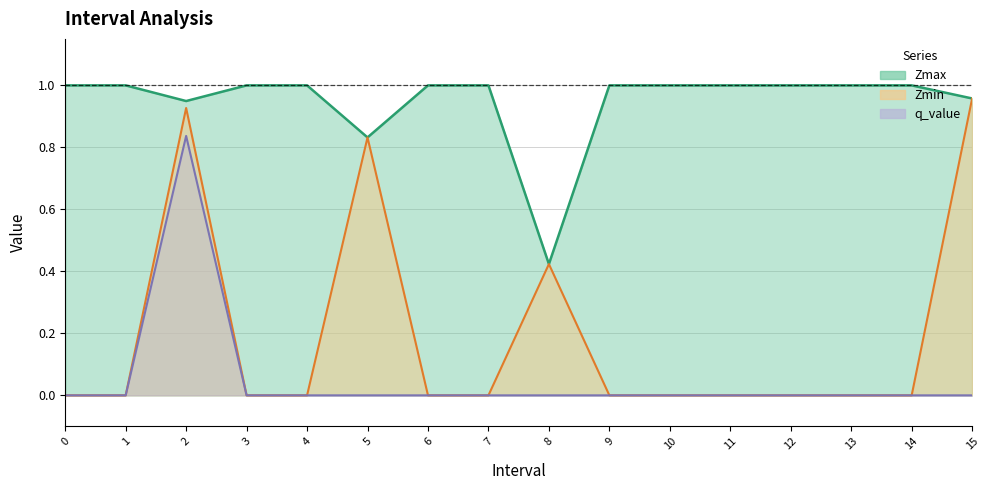

What is the greatest value displayed?

1.0